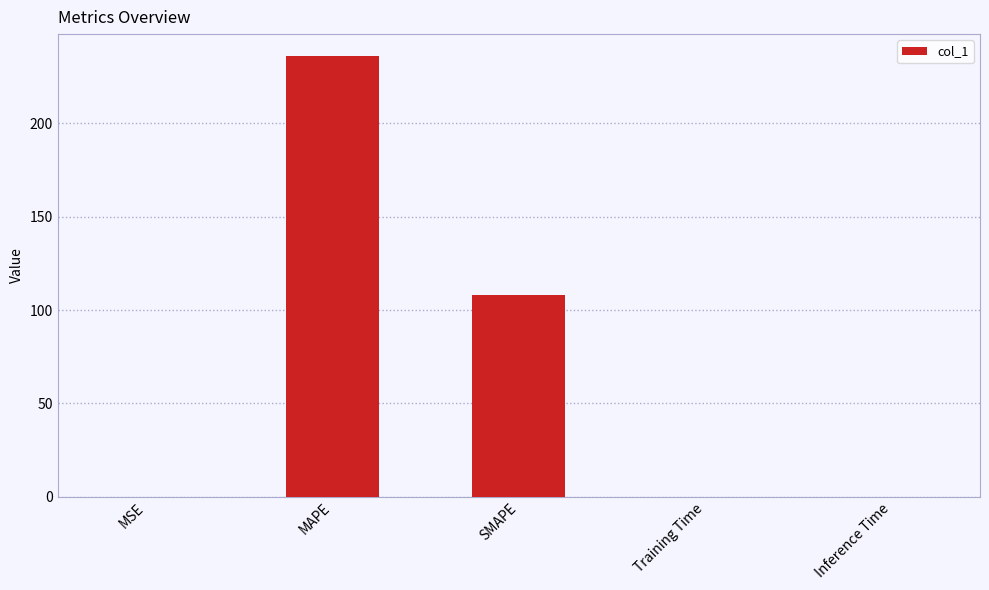

True or false: the data shows 108.3 at SMAPE.

True